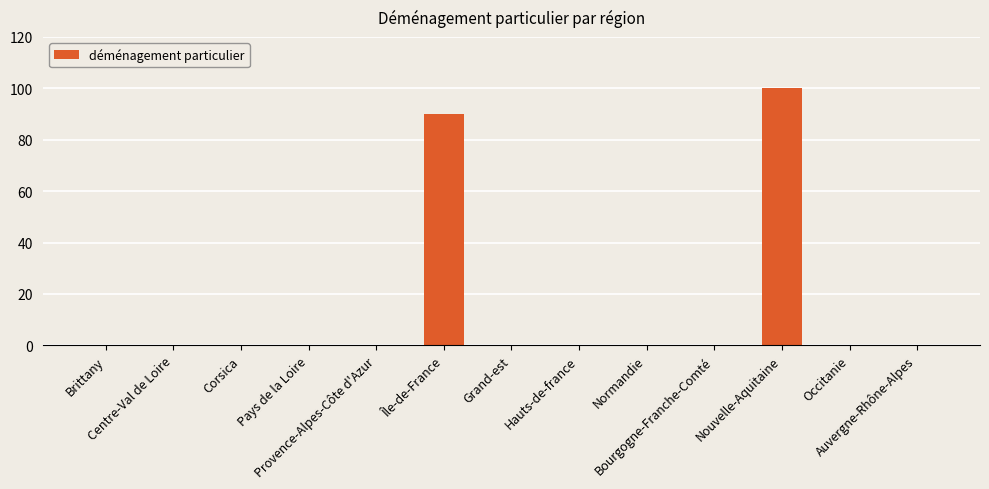

What is the maximum value shown in the chart?

100.0